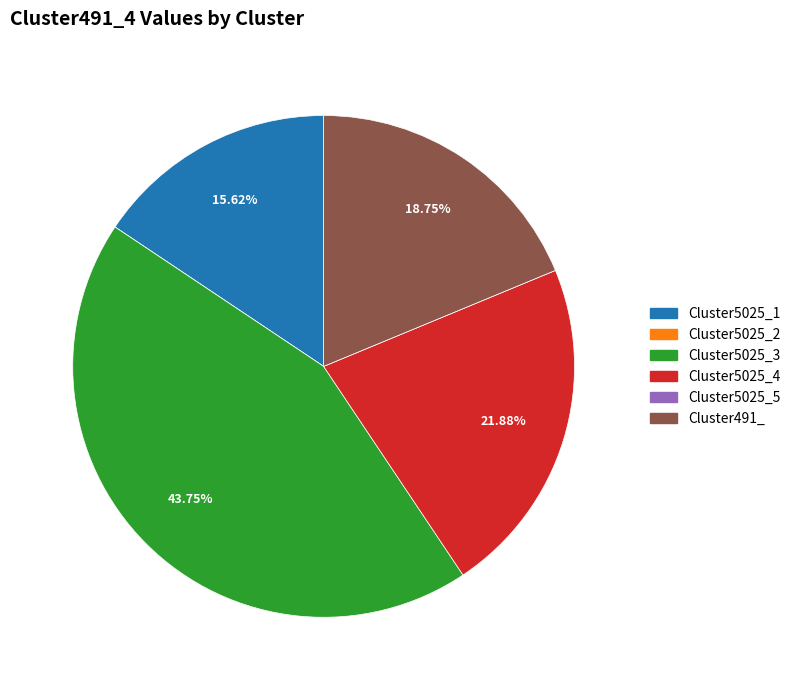

Is Cluster5025_4 the majority of the pie?

No